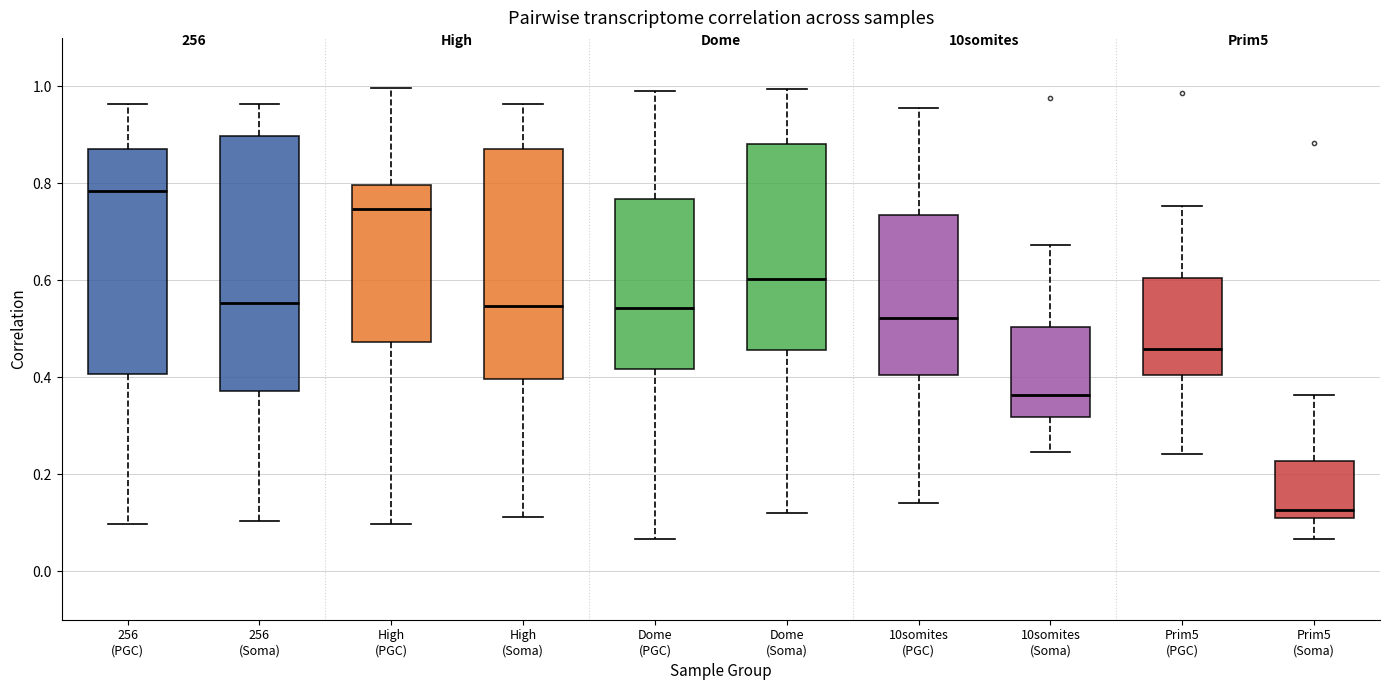

Reading left to right, transcribe this box plot: for each box, give where its median line is, the range the box spans, and where its two whiskers end, as read against the y-axis. The values are not printed on the chart, so give them approximately, as read against the axis.

256 (PGC): median 0.78, box 0.40 to 0.88, whiskers 0.10 to 0.96
256 (Soma): median 0.56, box 0.38 to 0.90, whiskers 0.10 to 0.96
High (PGC): median 0.74, box 0.48 to 0.80, whiskers 0.10 to 1.00
High (Soma): median 0.54, box 0.40 to 0.88, whiskers 0.12 to 0.96
Dome (PGC): median 0.54, box 0.42 to 0.76, whiskers 0.06 to 1.00
Dome (Soma): median 0.60, box 0.46 to 0.88, whiskers 0.12 to 1.00
10somites (PGC): median 0.52, box 0.40 to 0.74, whiskers 0.14 to 0.96
10somites (Soma): median 0.36, box 0.32 to 0.50, whiskers 0.24 to 0.68
Prim5 (PGC): median 0.46, box 0.40 to 0.60, whiskers 0.24 to 0.76
Prim5 (Soma): median 0.12 (just above the box's lower edge), box 0.12 to 0.22, whiskers 0.06 to 0.36